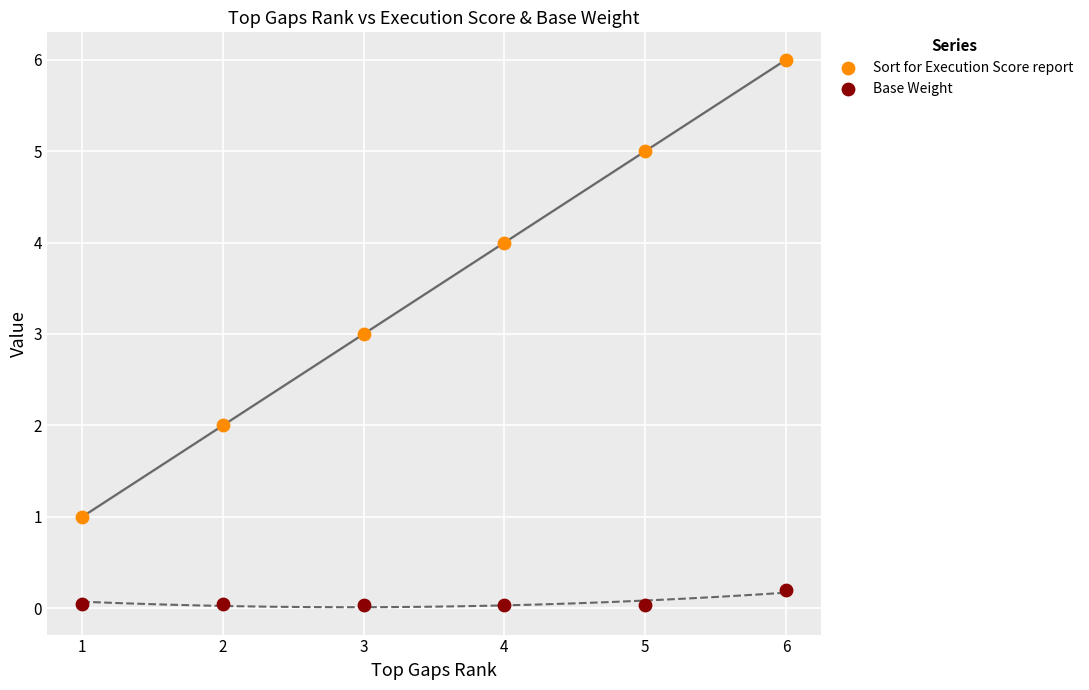

Across all data points, what is the average Y value?

1.8